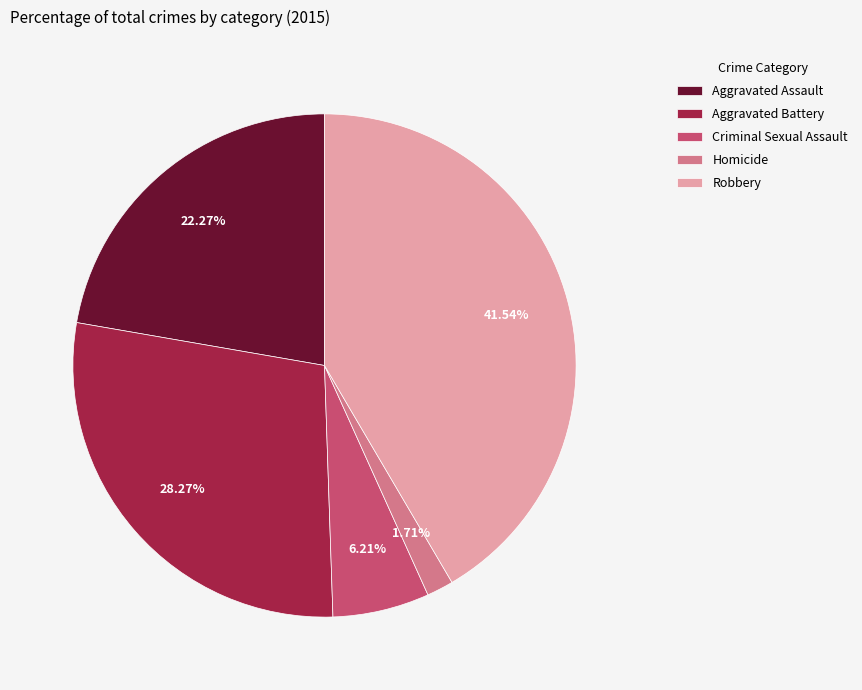

Which slice is the largest?

Robbery